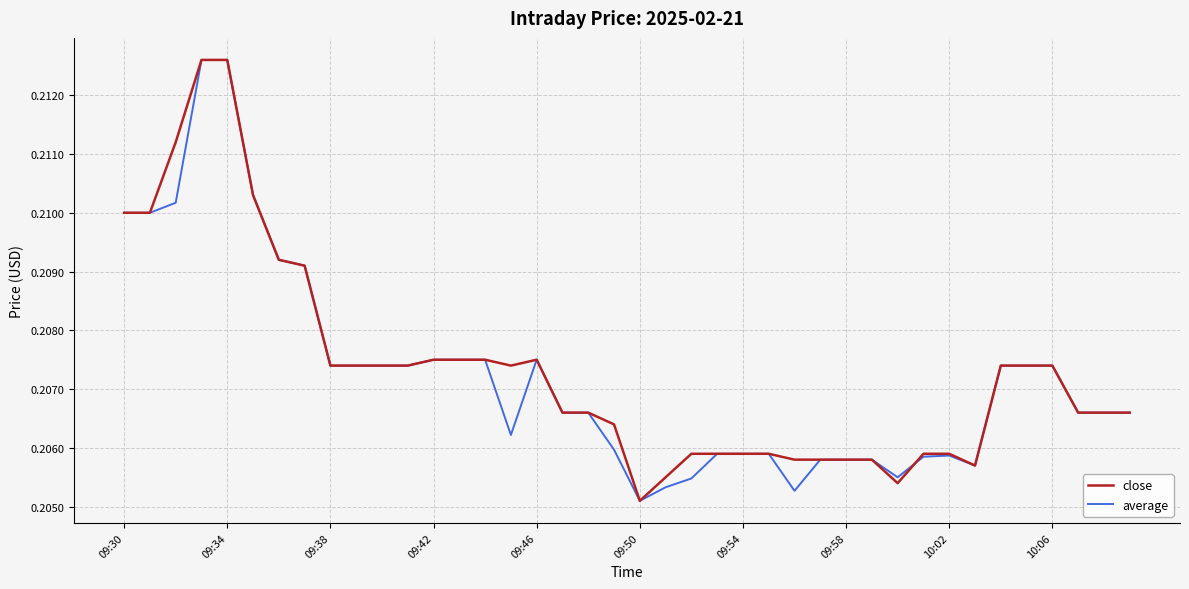

What is the value of the average point at the 37th from the left?

0.2